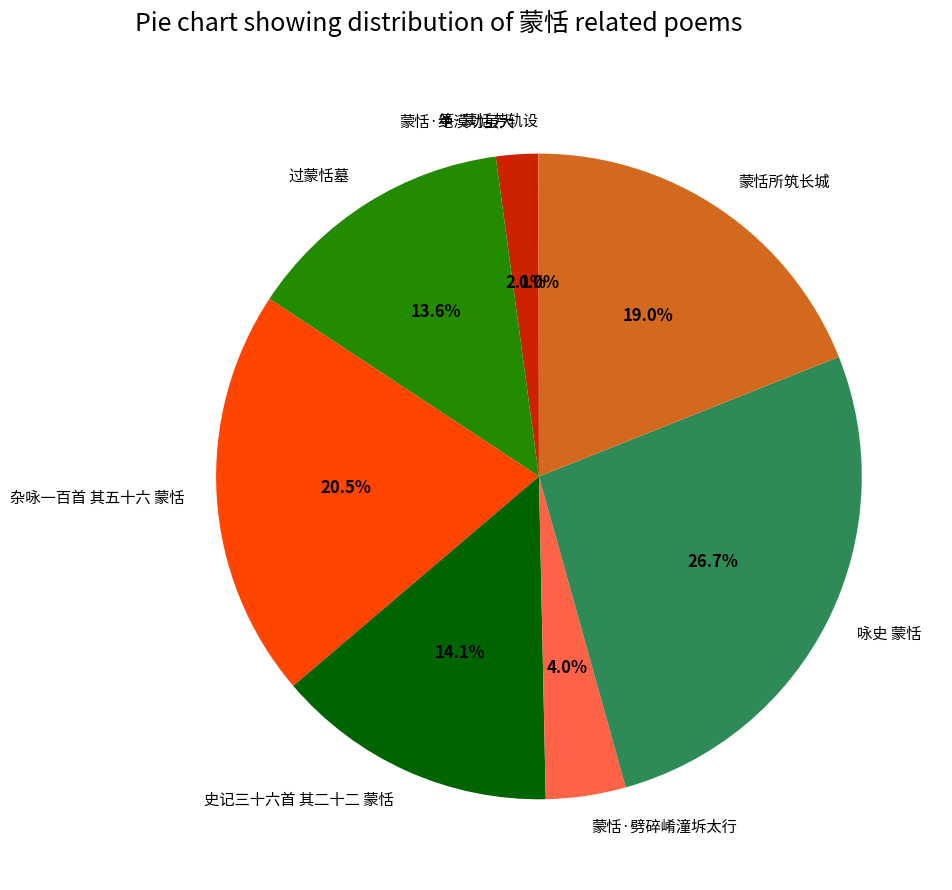

Combined, do 咏史 蒙恬 and 蒙恬所筑长城 account for over 50%?

No